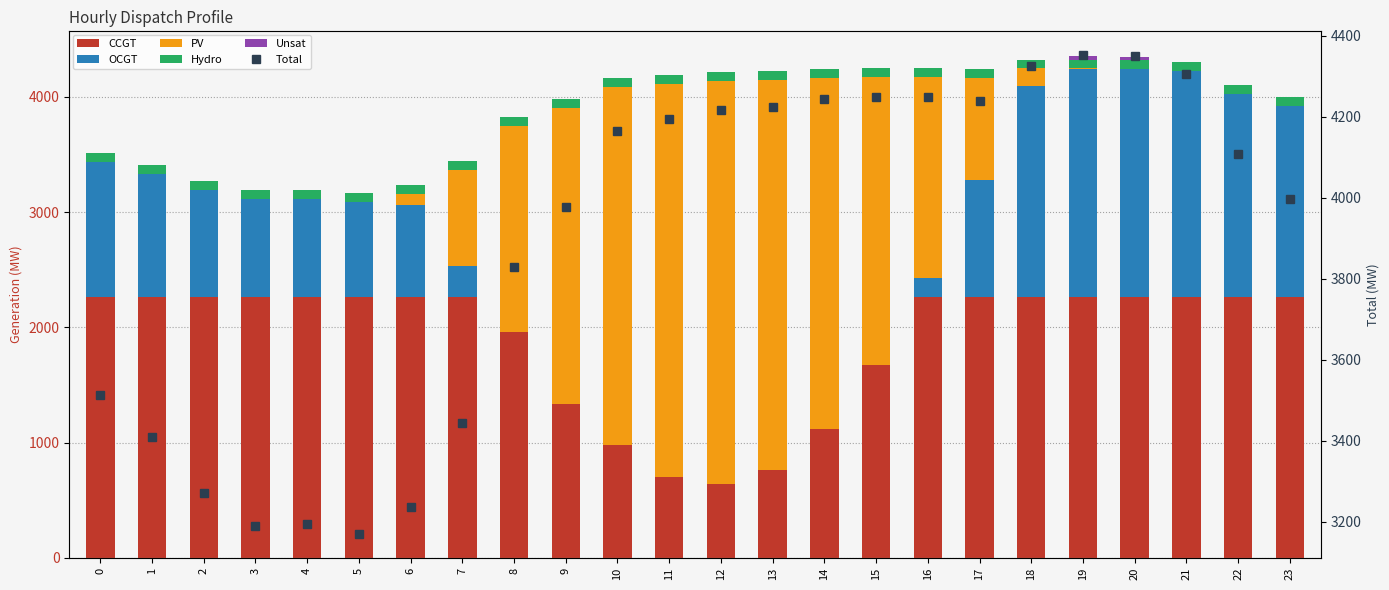

Reading left to right, what are all the values shown in this chart?

CCGT: 0=2261	1=2261	2=2261	3=2261	4=2261	5=2261	6=2261	7=2261	8=1963	9=1333	10=976	11=701	12=639	13=766	14=1118	15=1671	16=2261	17=2261	18=2261	19=2261	20=2261	21=2261	22=2261	23=2261
OCGT: 0=1174	1=1069	2=932	3=850	4=856	5=829	6=801	7=273	8=0	9=0	10=0	11=0	12=0	13=0	14=0	15=0	16=171	17=1021	18=1833	19=1979	20=1979	21=1966	22=1768	23=1658
PV: 0=0	1=0	2=0	3=0	4=0	5=2	6=97	7=831	8=1788	9=2567	10=3110	11=3415	12=3501	13=3380	14=3049	15=2500	16=1738	17=879	18=153	19=7	20=0	21=0	22=0	23=0
Hydro: 0=78	1=78	2=78	3=78	4=78	5=78	6=78	7=78	8=78	9=78	10=78	11=78	12=78	13=78	14=78	15=78	16=78	17=78	18=78	19=78	20=78	21=78	22=78	23=78
Unsat: 0=0	1=0	2=0	3=0	4=0	5=0	6=0	7=0	8=0	9=0	10=0	11=0	12=0	13=0	14=0	15=0	16=0	17=0	18=0	19=27	20=33	21=0	22=0	23=0
Total: 0=3513	1=3408	2=3271	3=3189	4=3195	5=3170	6=3237	7=3443	8=3829	9=3978	10=4164	11=4194	12=4218	13=4224	14=4245	15=4249	16=4248	17=4239	18=4325	19=4352	20=4351	21=4305	22=4107	23=3997